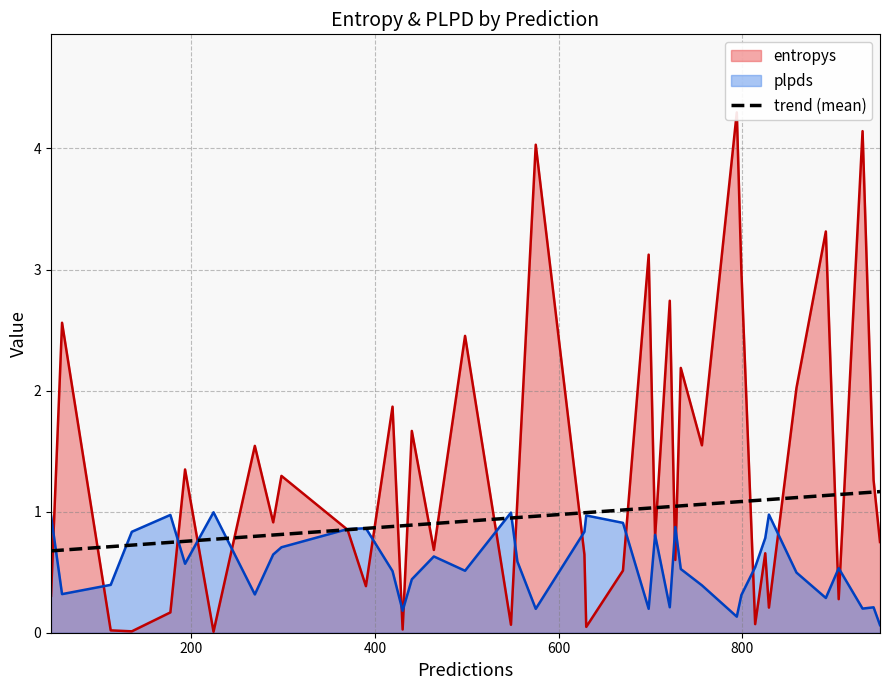

What is the difference between the highest and lowest values at 298?

0.6